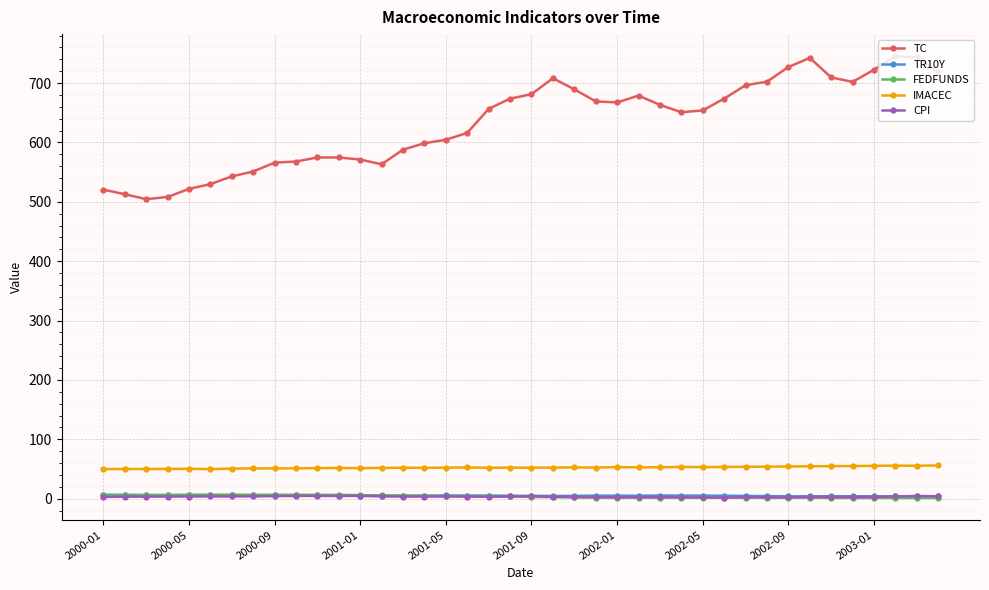

Which series has the largest range (max minus min)?

TC